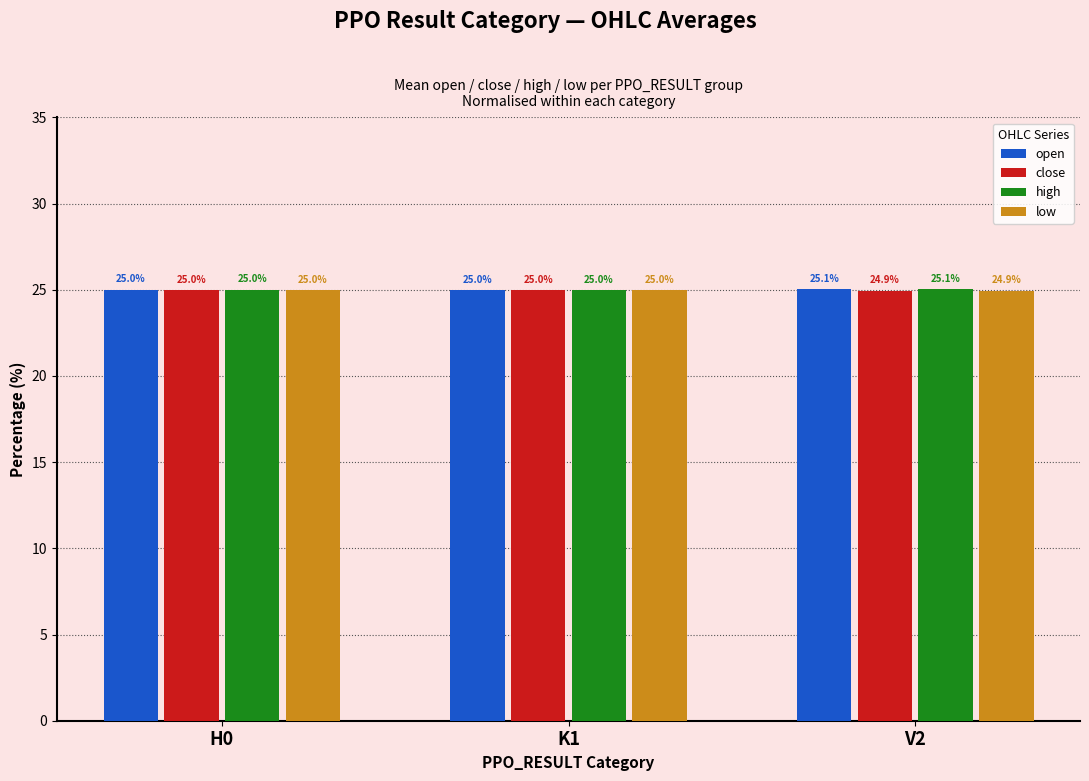

What is the minimum value shown in the chart?

24.9